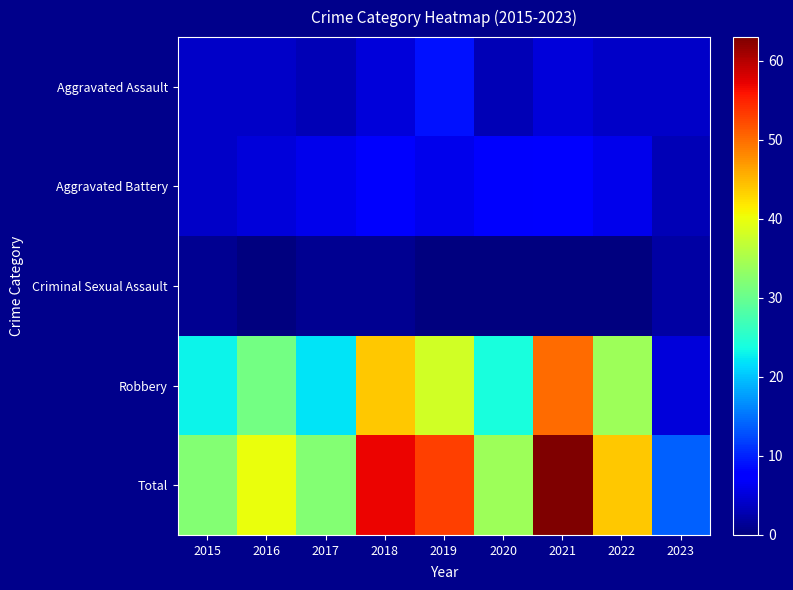

Between 2019 and 2022, which is larger?

2019